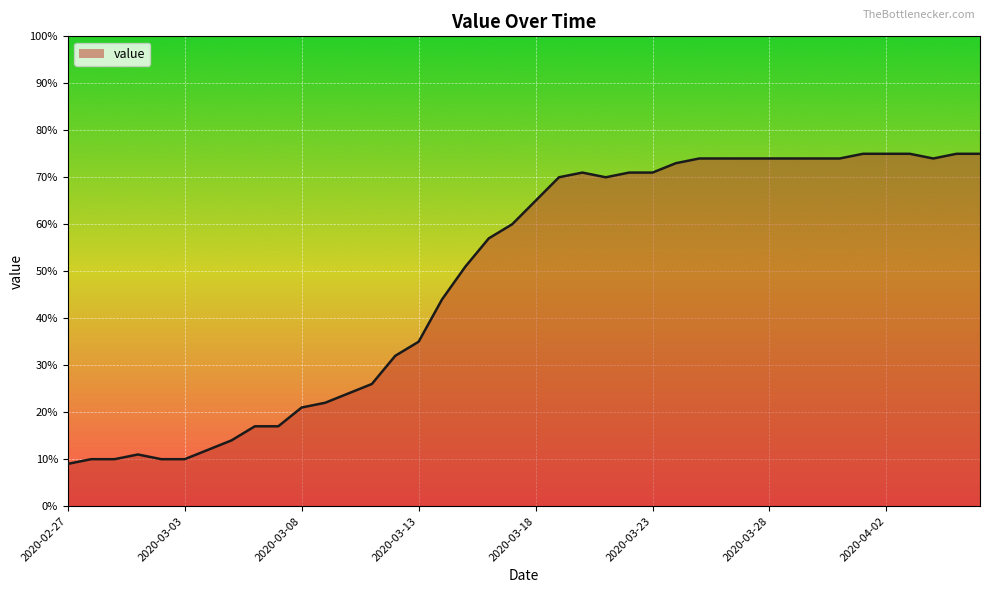

What is the greatest value displayed?

75